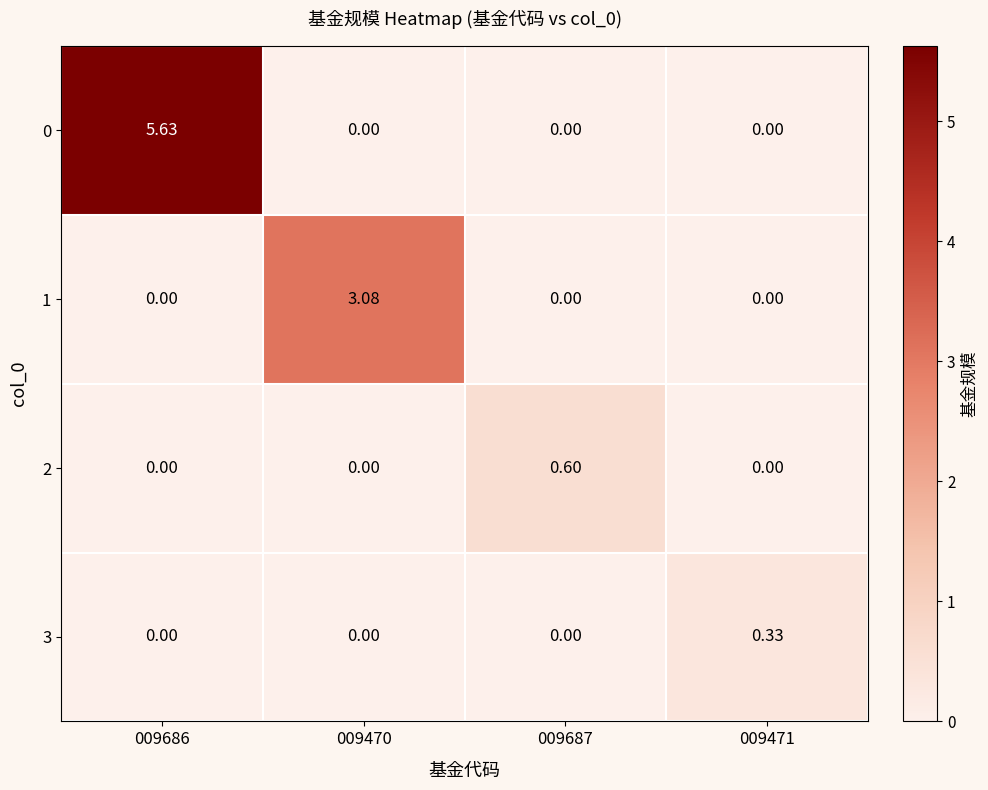

Is the value of 2 at 009470 greater than the value of 1 at 009470?

No